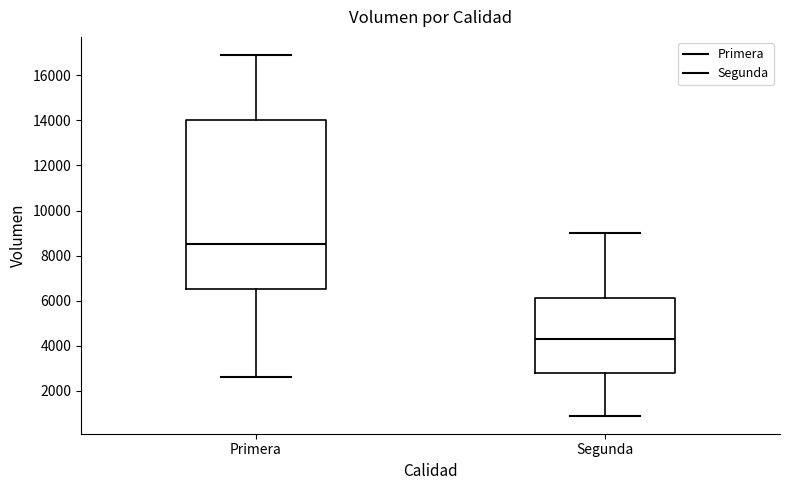

Where does the median line of the box for Segunda sit on the y-axis? The values are not printed on the chart, so give them approximately, as read against the axis.

4400